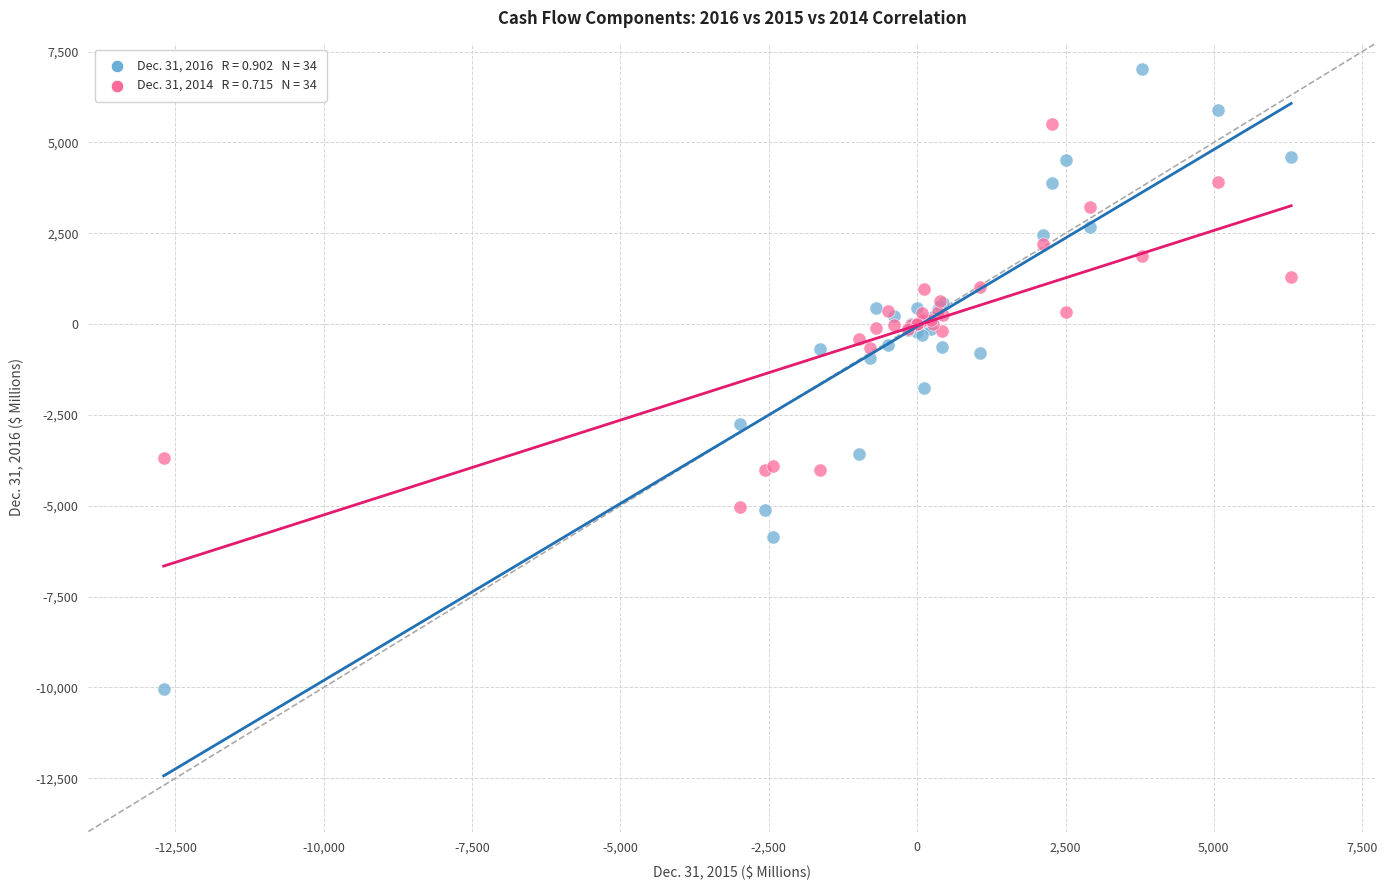

Across all series, what Y value is closest to -1505?

-1765